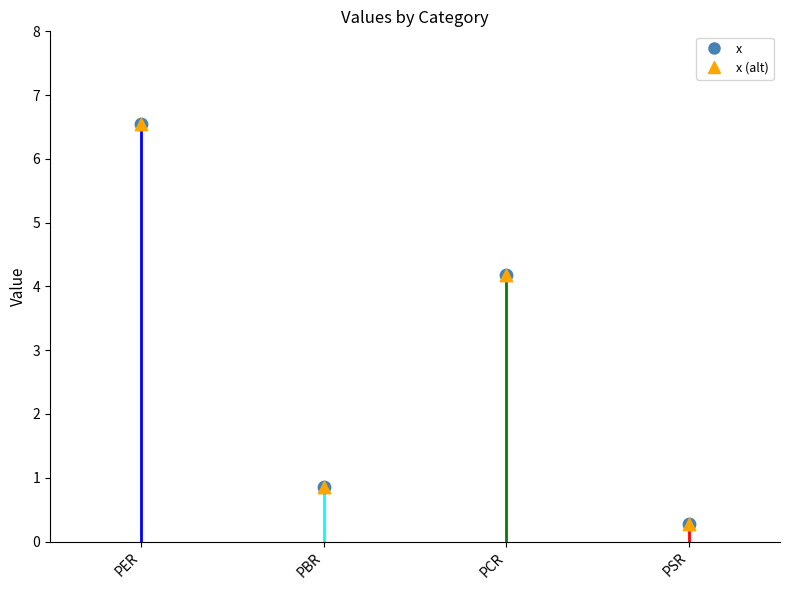

Which series has the largest Y range (max minus min)?

x